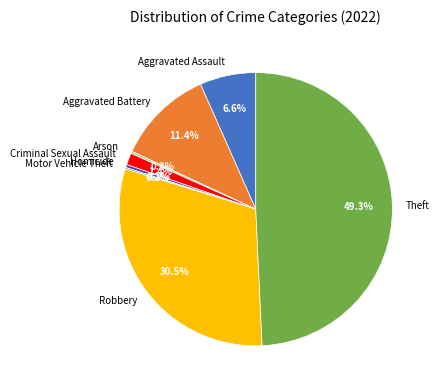

How much of the chart is everything except Homicide?

99.7%